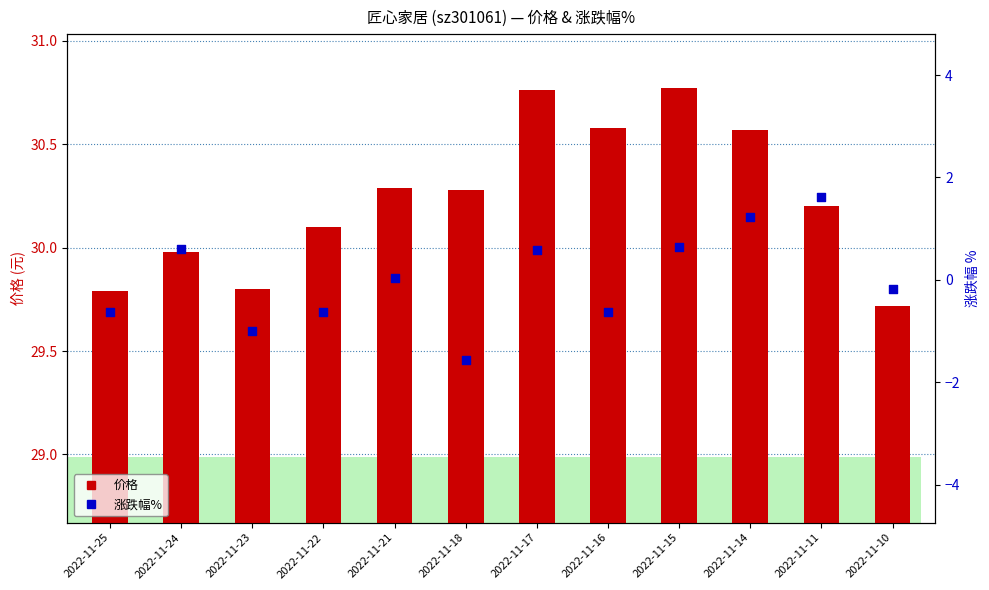

Which series has the largest total across all categories?

价格